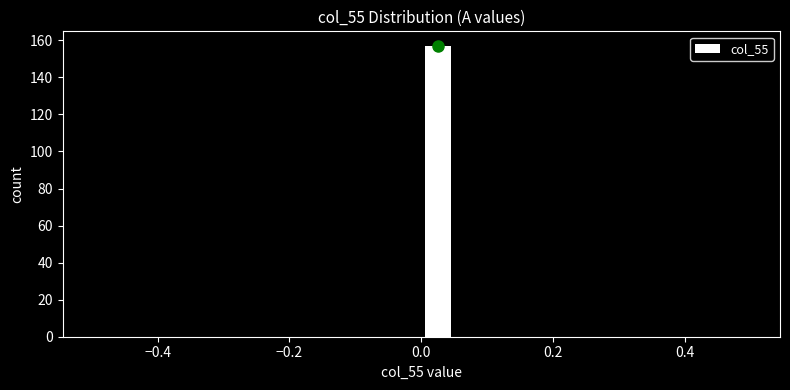

Read against the x-axis, roughly where is the centre of the tallest bar?

0.02